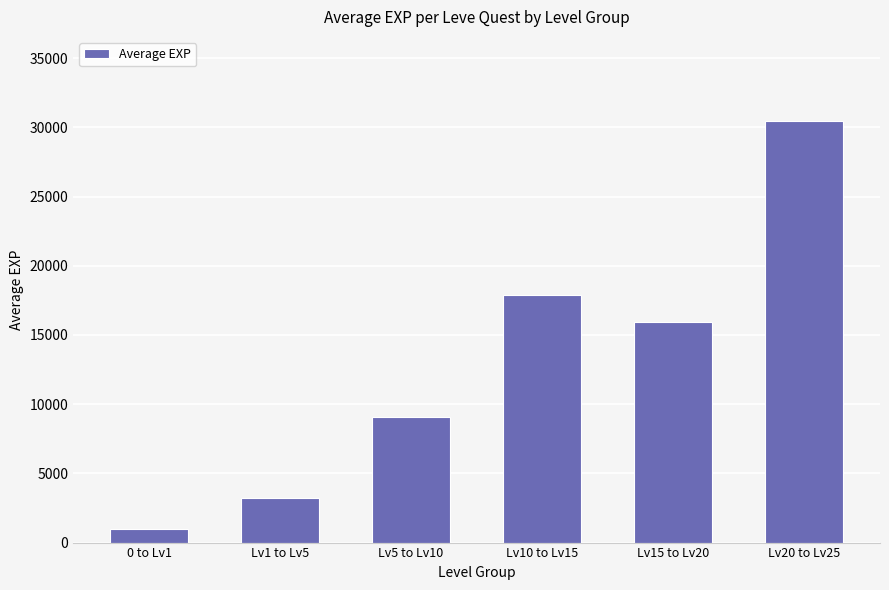

How many values are below 15918?

3